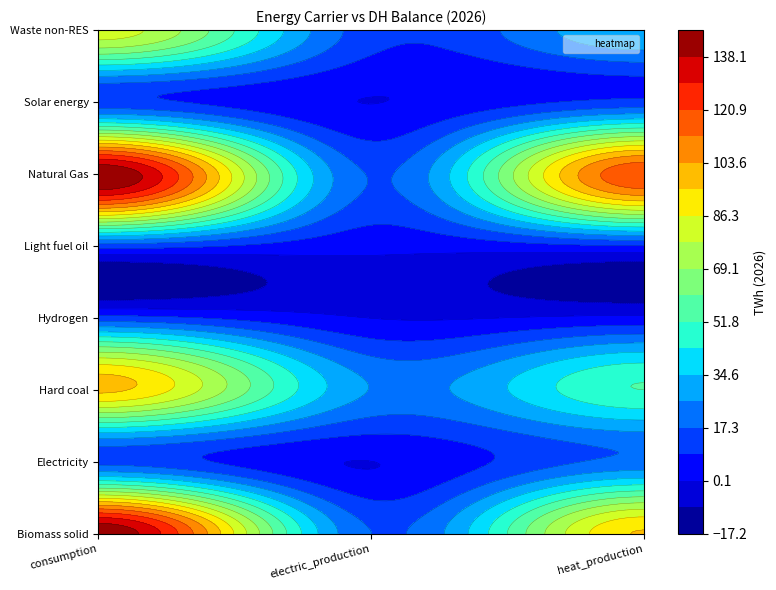

What is the difference between the highest and lowest values at consumption?

134.9